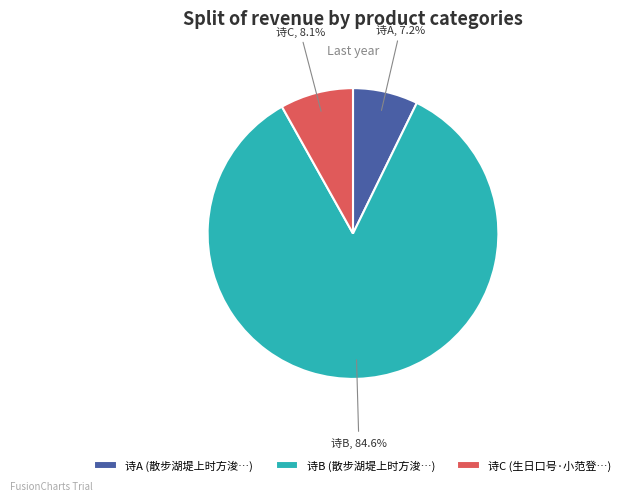

Which has a higher value, 诗C or 诗B?

诗B